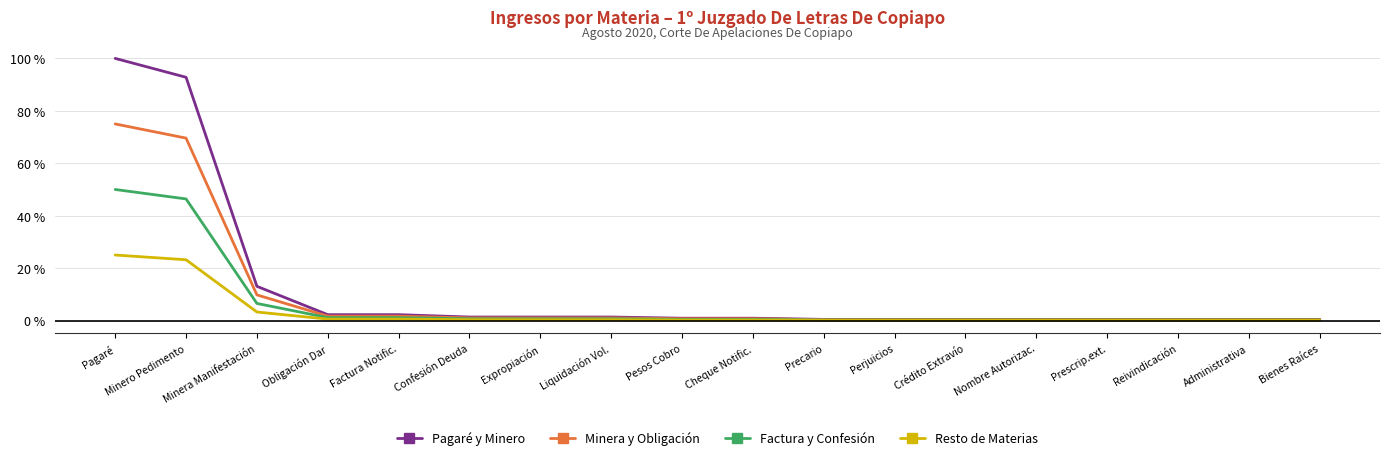

What is the difference between the second highest and second lowest values in the Factura y Confesión series?

46.2